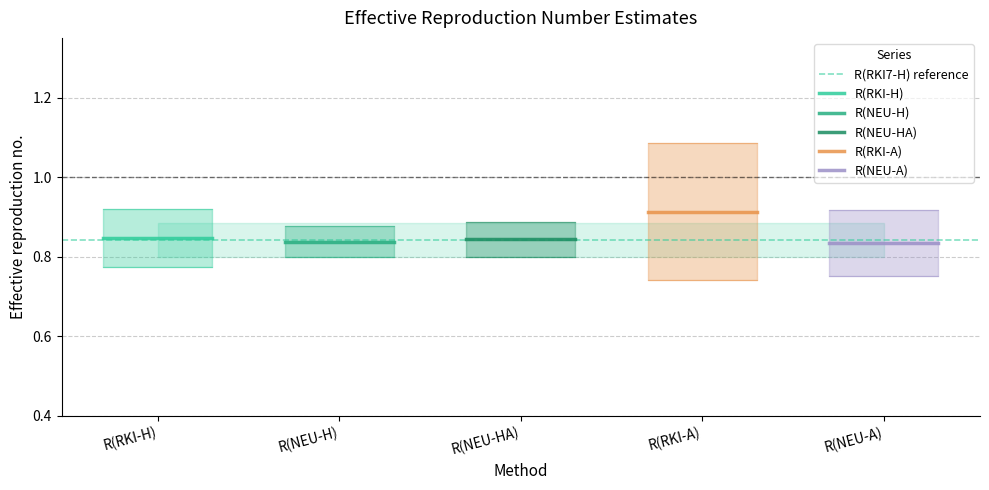

How many lines are shown in the chart?

6